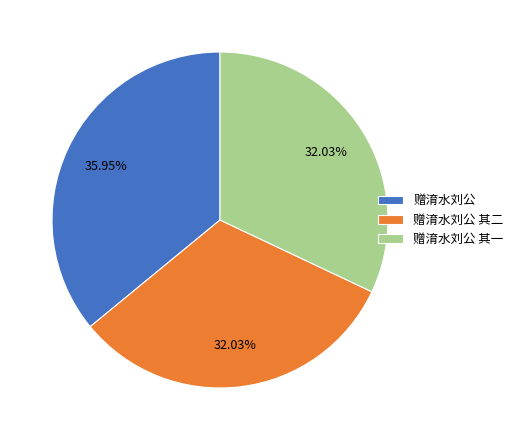

What percentage is the 赠淯水刘公 其一 slice, to the nearest percent?

32%